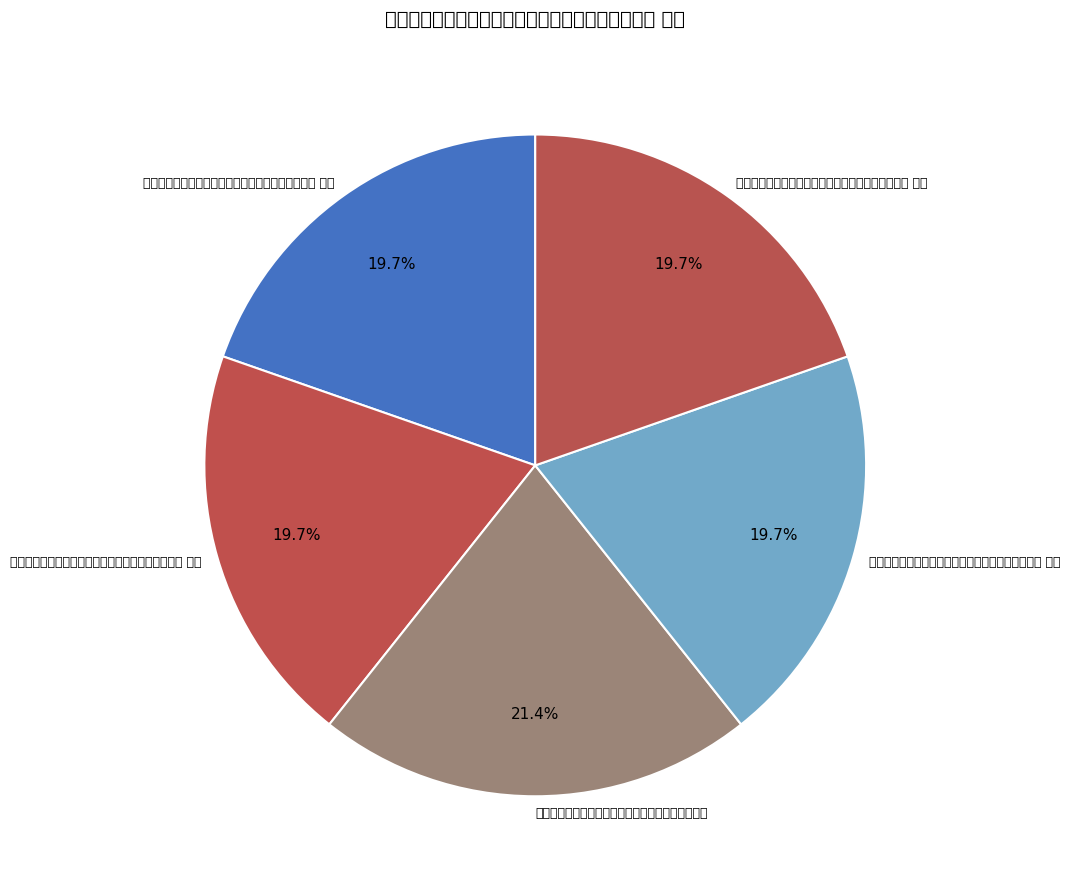

To the nearest percent, what is the average slice percentage?

20%